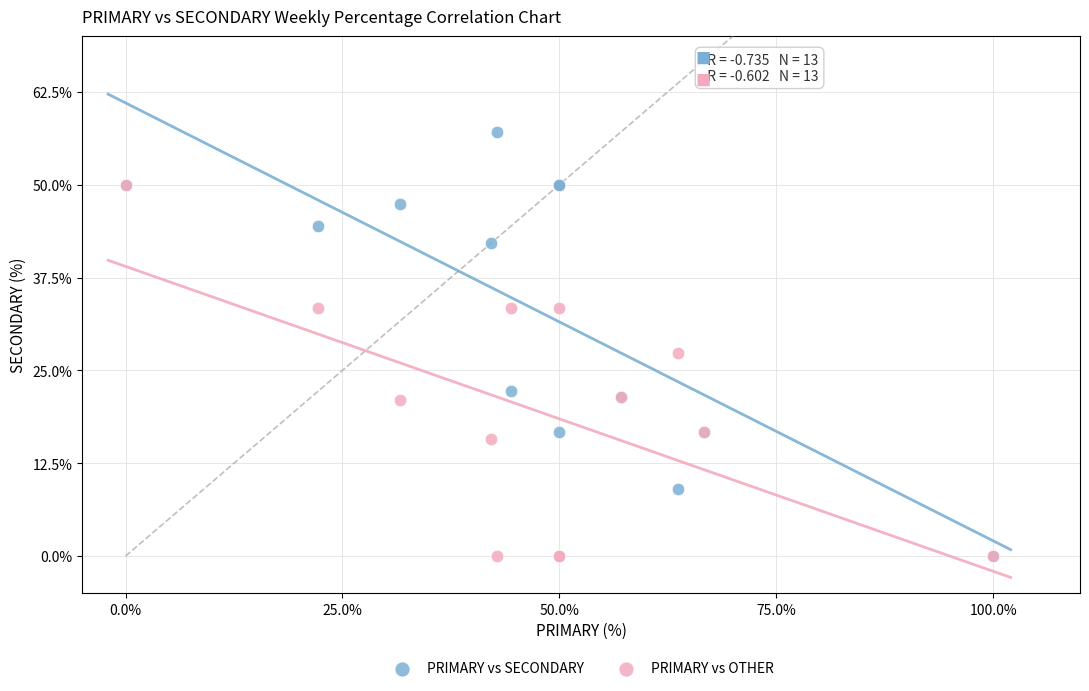

What are all the series names shown in the legend?

PRIMARY vs SECONDARY, PRIMARY vs OTHER